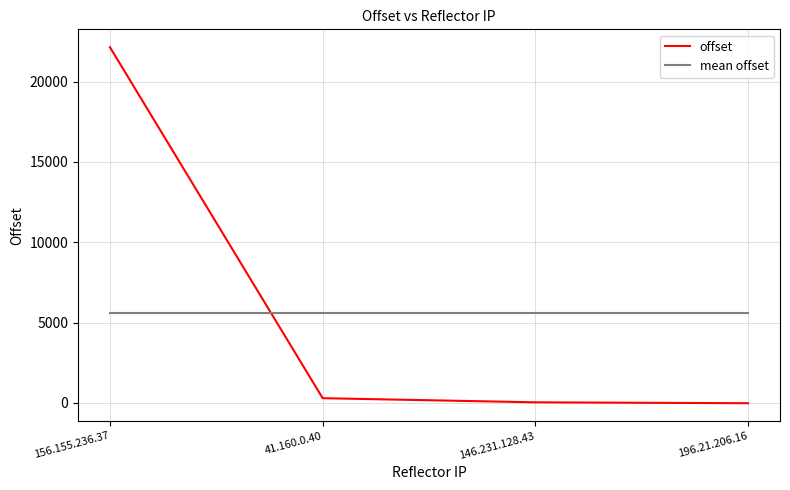

How many lines are shown in the chart?

2